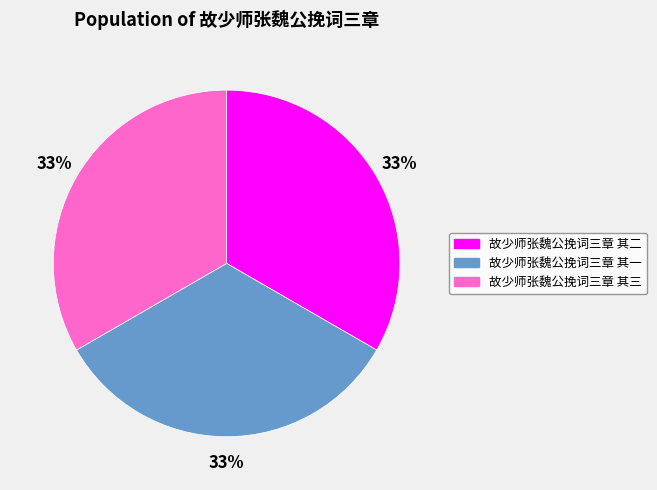

Is the sum of 故少师张魏公挽词三章 其三 and 故少师张魏公挽词三章 其二 greater than half?

Yes